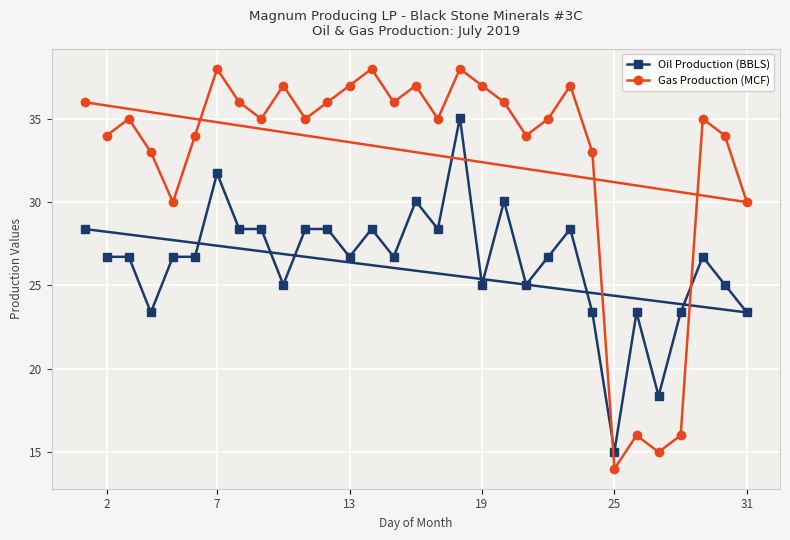

Which category has the lowest value across all series?

25